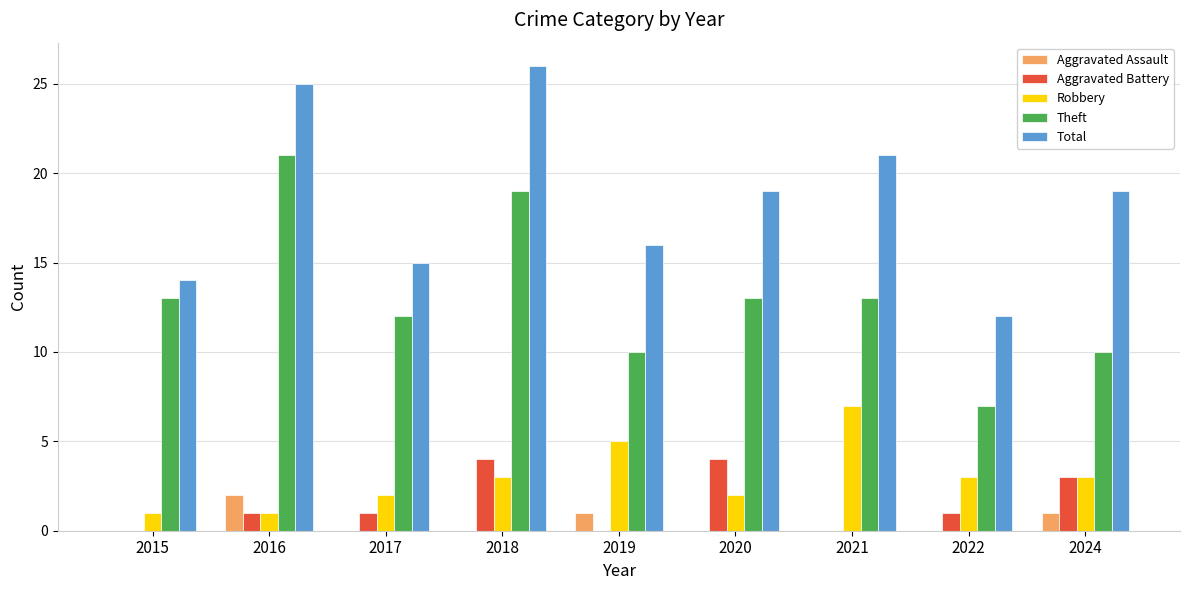

How many categories are shown in the chart?

9